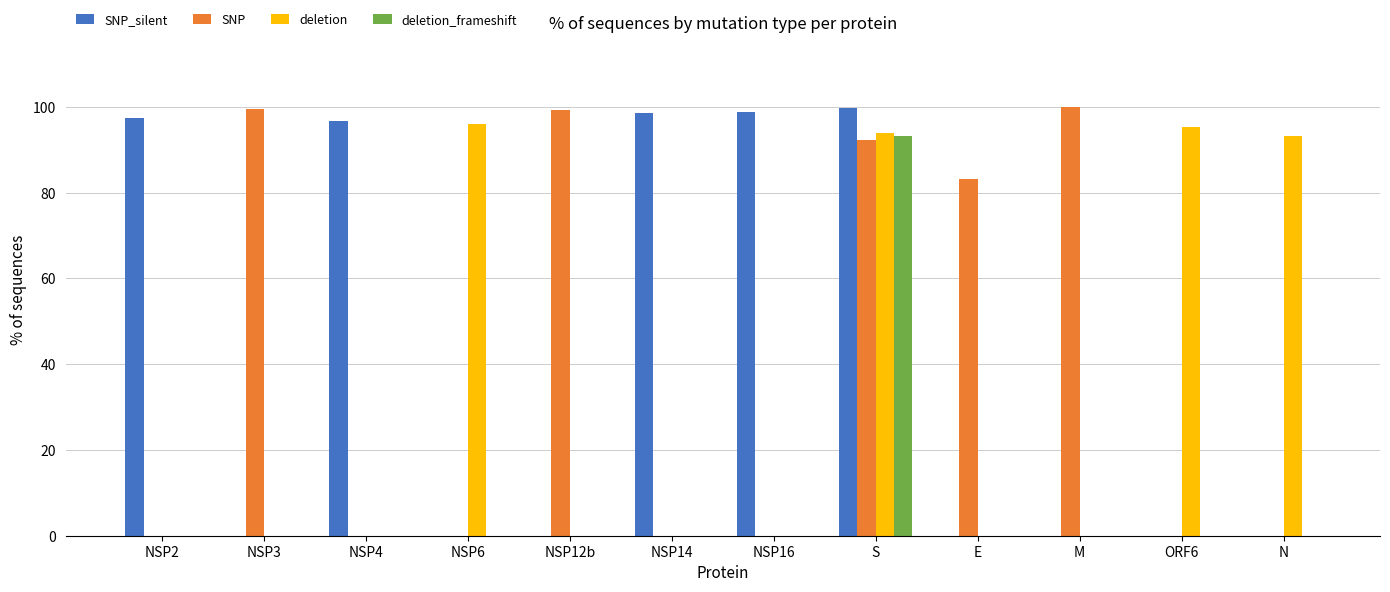

Which series changed the most between NSP12b and S?

SNP_silent